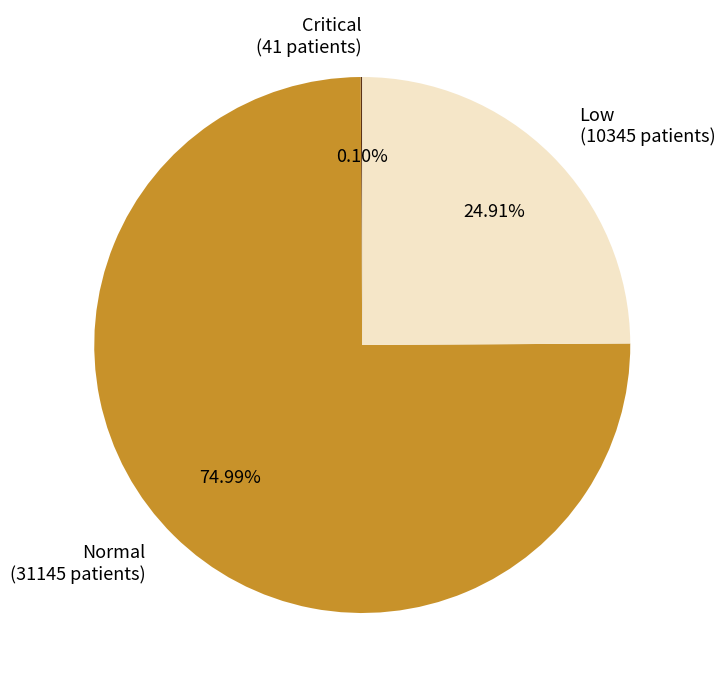

Do Normal and Low together represent more than half of the pie?

Yes